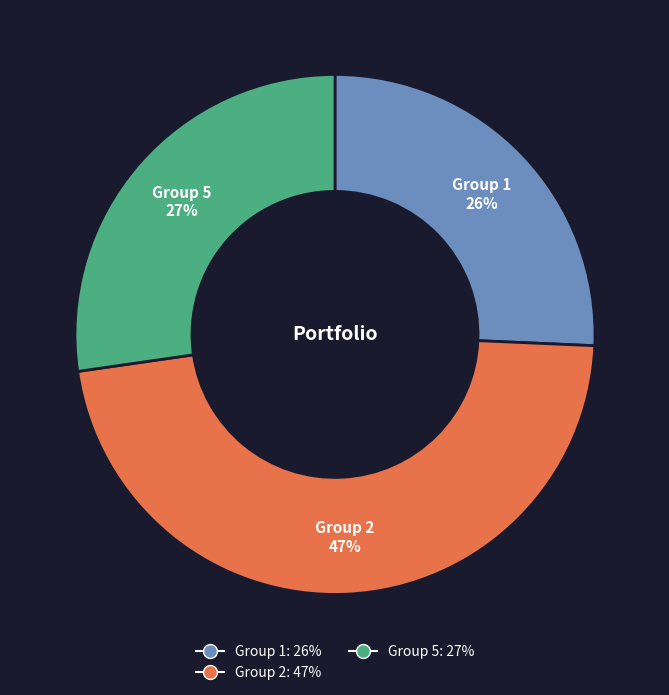

Rank the categories by value from highest to lowest.

Group 2, Group 5, Group 1